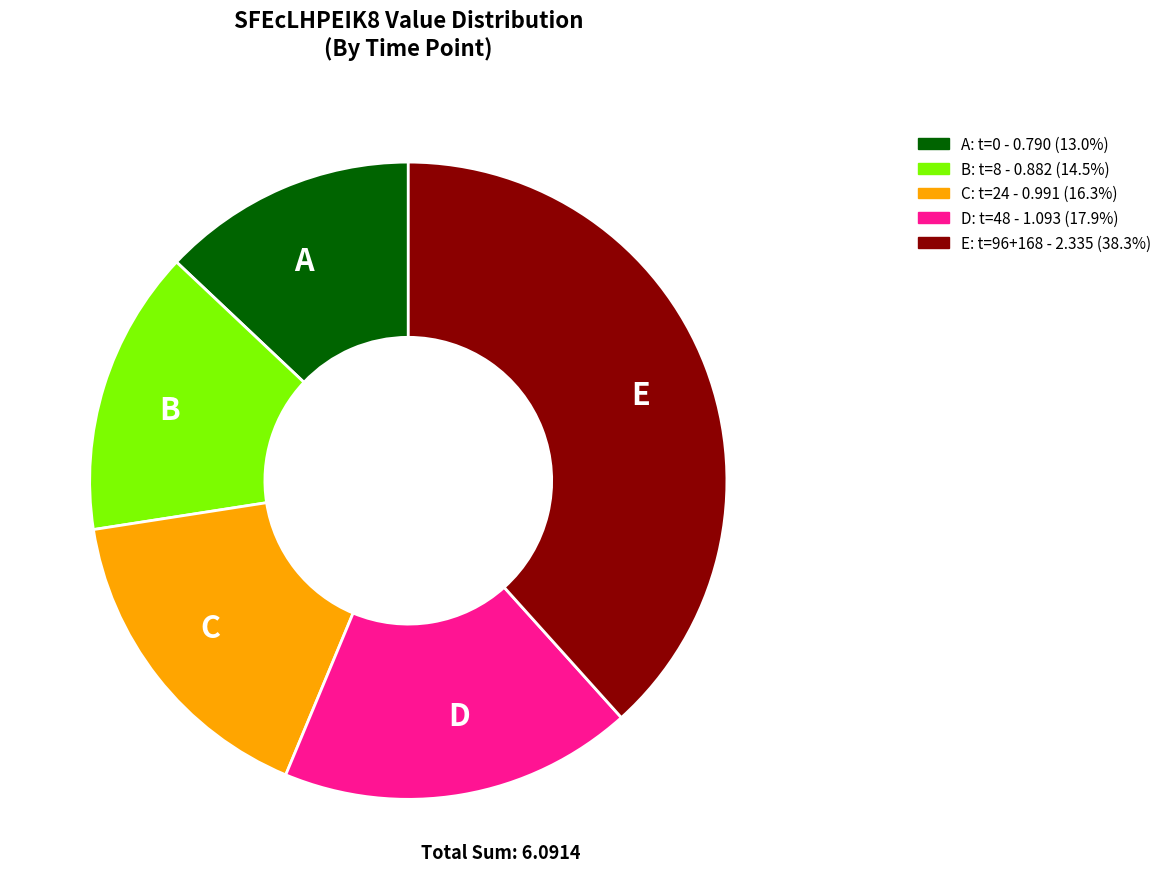

Combined, do B and D account for over 50%?

No